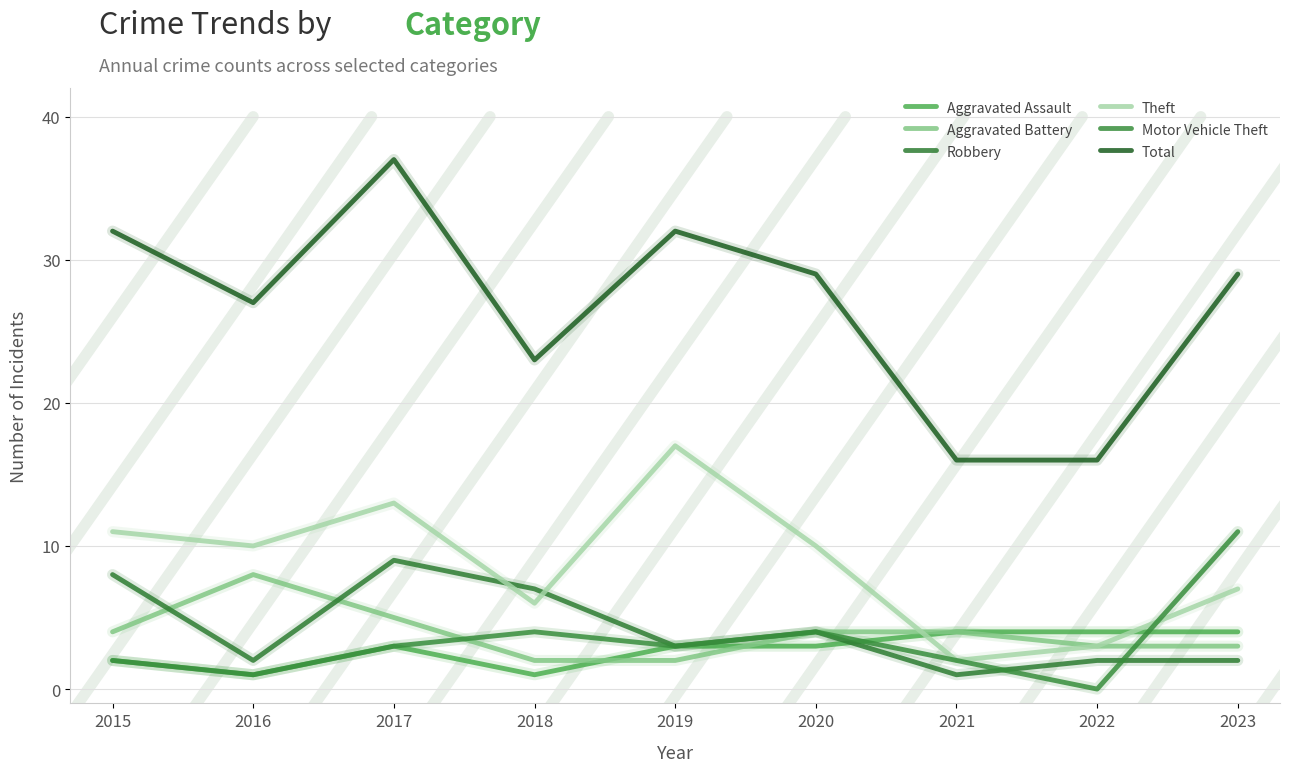

Reading left to right, what are all the values shown in this chart?

Aggravated Assault: 2	1	3	1	3	3	4	4	4
Aggravated Battery: 4	8	5	2	2	4	4	3	3
Robbery: 8	2	9	7	3	4	1	2	2
Theft: 11	10	13	6	17	10	2	3	7
Motor Vehicle Theft: 2	1	3	4	3	4	2	0	11
Total: 32	27	37	23	32	29	16	16	29